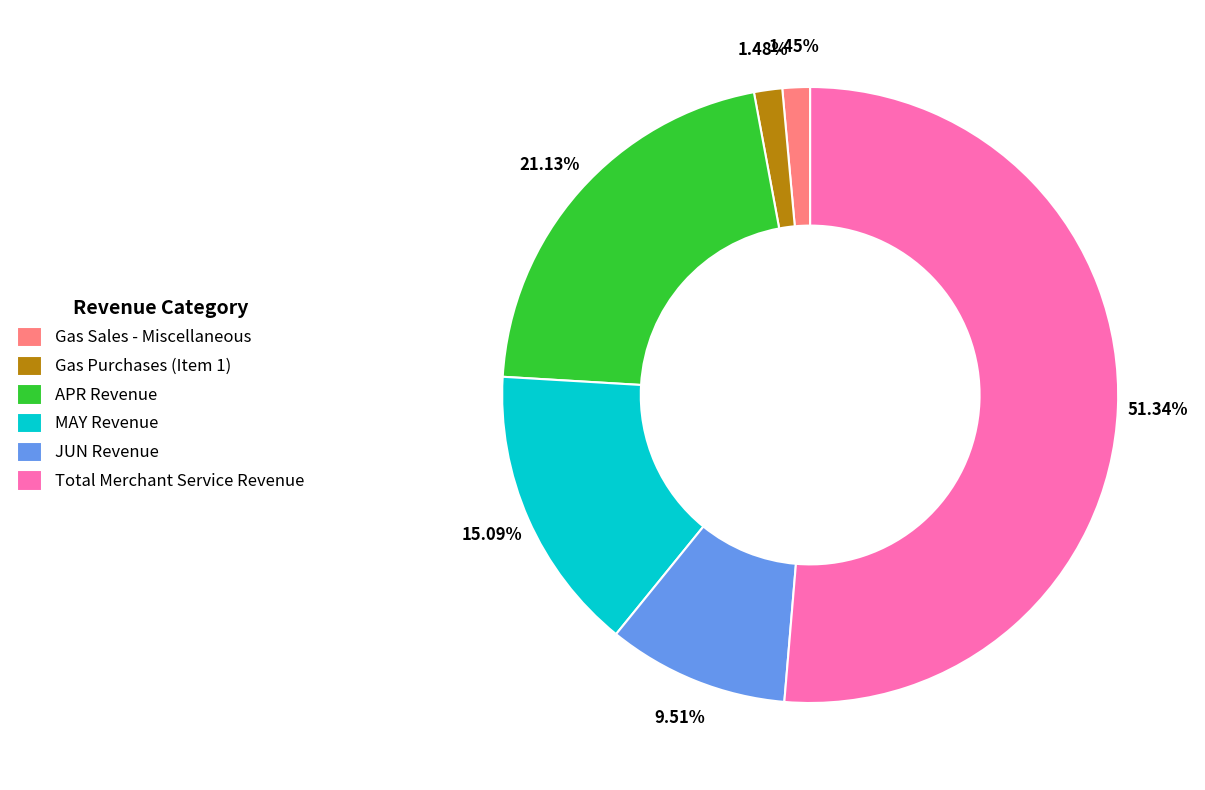

How many segments does this pie chart have?

6